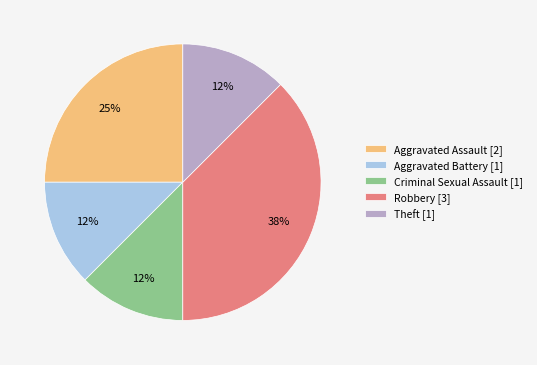

Which has a higher value, Aggravated Assault [2] or Criminal Sexual Assault [1]?

Aggravated Assault [2]